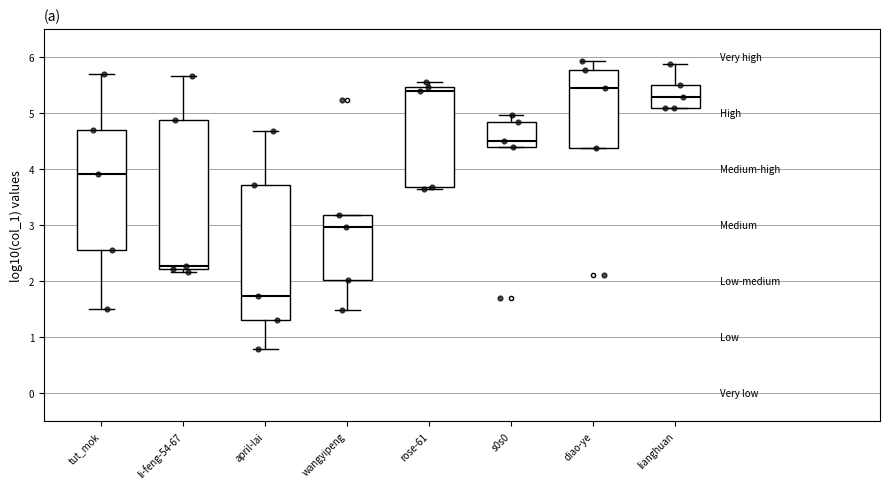

Reading left to right, transcribe this box plot: for each box, give where its median line is, the range the box spans, and where its two whiskers end, as read against the y-axis. The values are not printed on the chart, so give them approximately, as read against the axis.

tut_mok: median 3.9, box 2.6 to 4.7, whiskers 1.5 to 5.7
li-feng-54-67: median 2.3, box 2.2 to 4.9, whiskers 2.2 (just below the box's lower edge) to 5.7
april-lai: median 1.7, box 1.3 to 3.7, whiskers 0.8 to 4.7
wangyipeng: median 3.0, box 2.0 to 3.2, whiskers 1.5 to 3.2
rose-61: median 5.4, box 3.7 to 5.5, whiskers 3.6 to 5.5 (just above the box's upper edge)
s0s0: median 4.5, box 4.4 to 4.8, whiskers 4.4 to 5.0
diao-ye: median 5.4, box 4.4 to 5.8, whiskers 4.4 to 5.9
lianghuan: median 5.3, box 5.1 to 5.5, whiskers 5.1 to 5.9